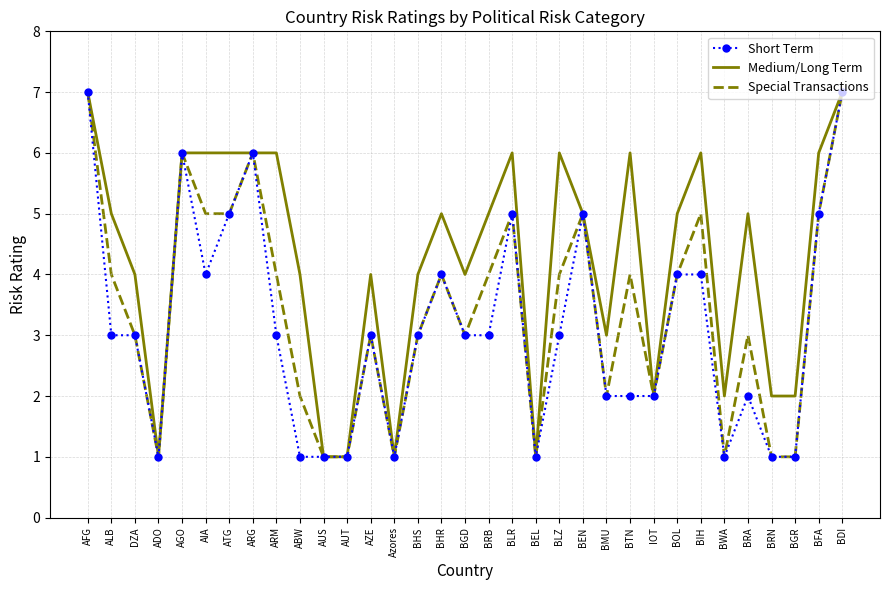

Rank the series by their average value, from highest to lowest.

Medium/Long Term, Special Transactions, Short Term